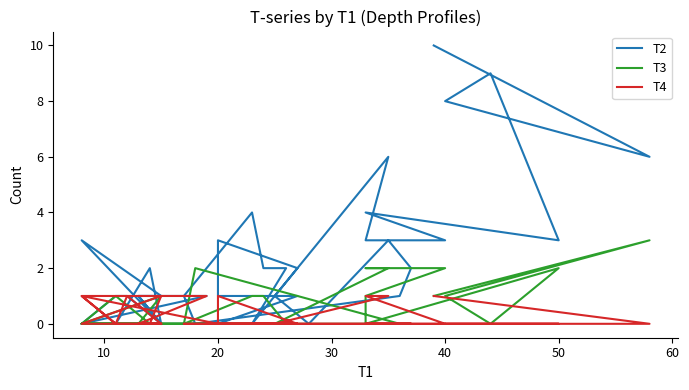

How many times do T3 and T4 cross each other?

1